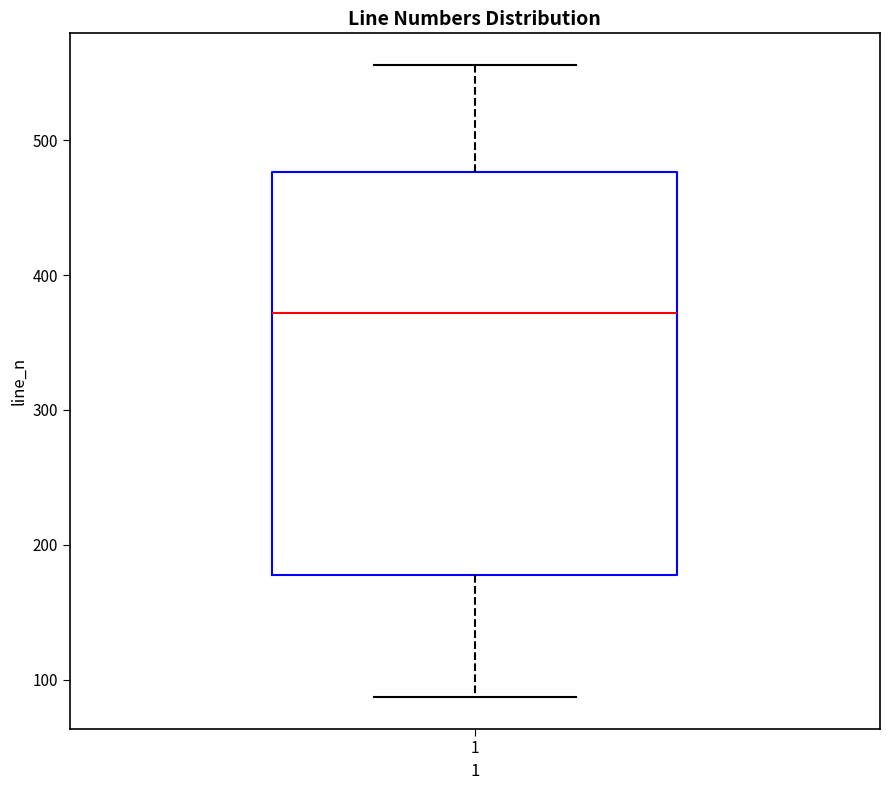

Transcribe this box plot: give where the median line is, the range the box spans, and where the two whiskers end, as read against the y-axis. The values are not printed on the chart, so give them approximately, as read against the axis.

median 370, box 180 to 480, whiskers 90 to 560